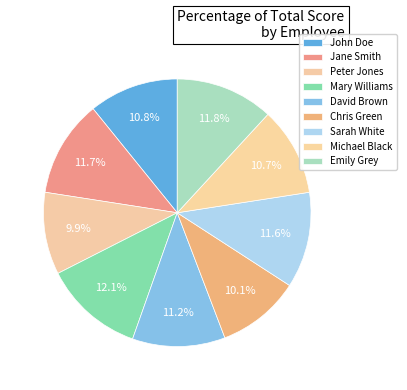

Which category has the biggest portion of the pie?

Mary Williams